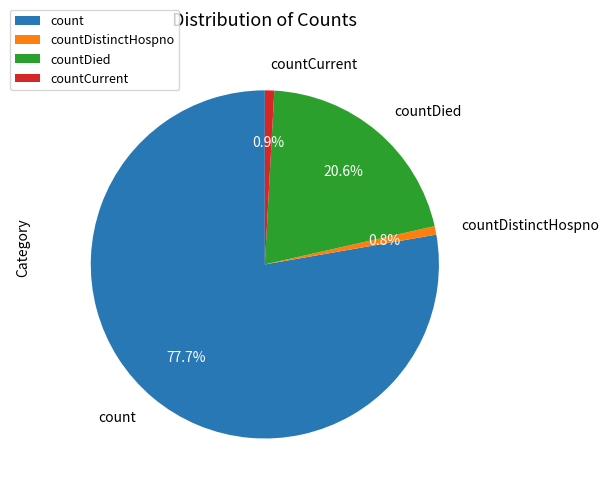

Which has a higher value, count or countDied?

count